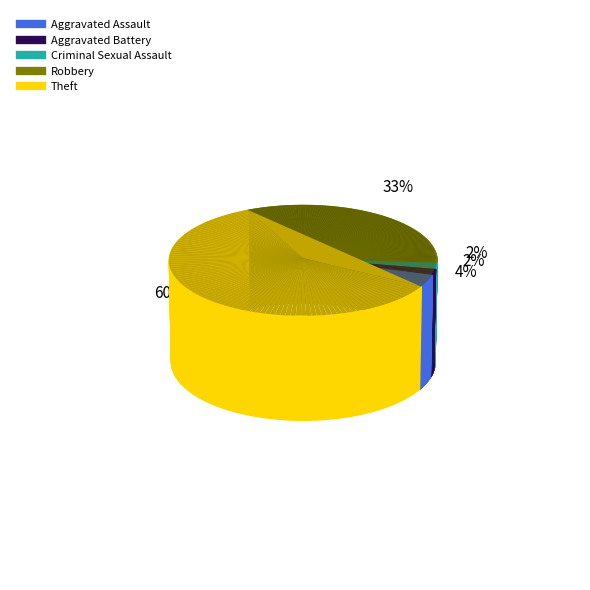

To the nearest percent, what portion does Aggravated Assault represent?

4%